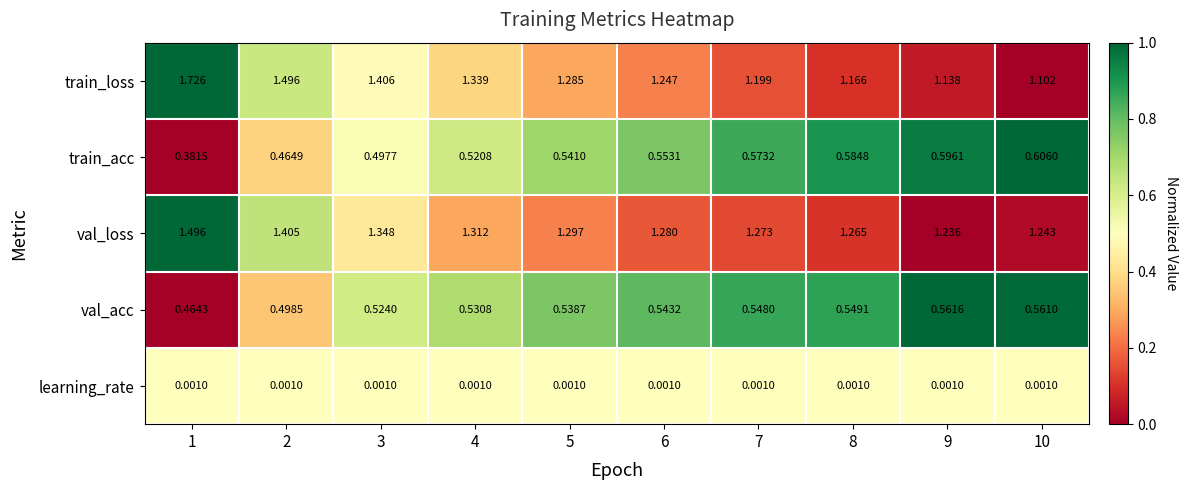

Which series has the largest total across all categories?

val_loss